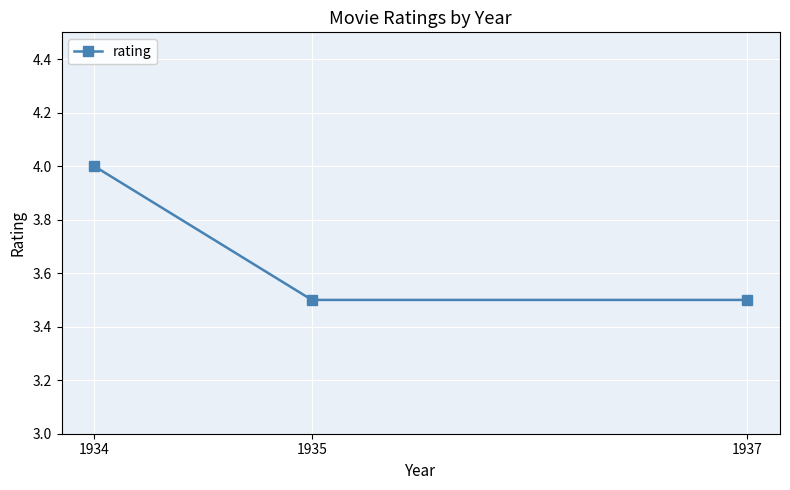

What is the sum of the values at 1934 and 1935?

7.5